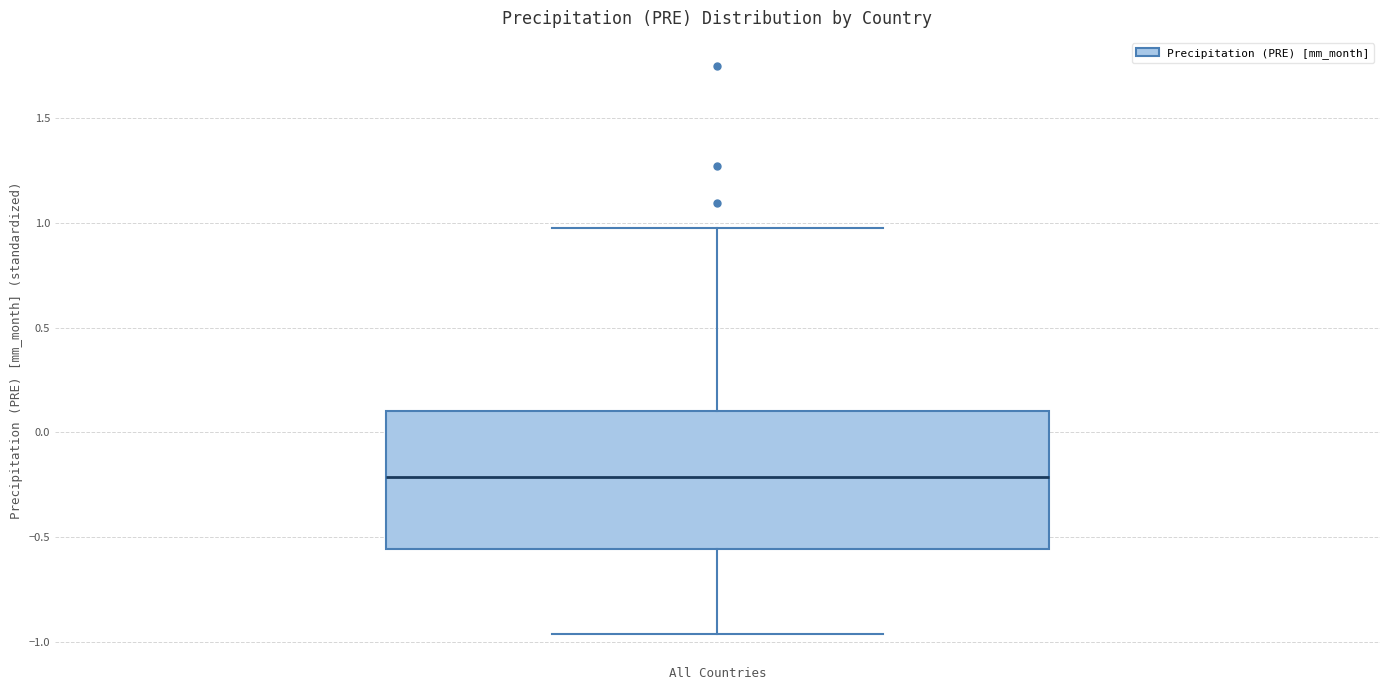

Where is the lower edge of the box for All Countries on the y-axis? The values are not printed on the chart, so give them approximately, as read against the axis.

-0.55